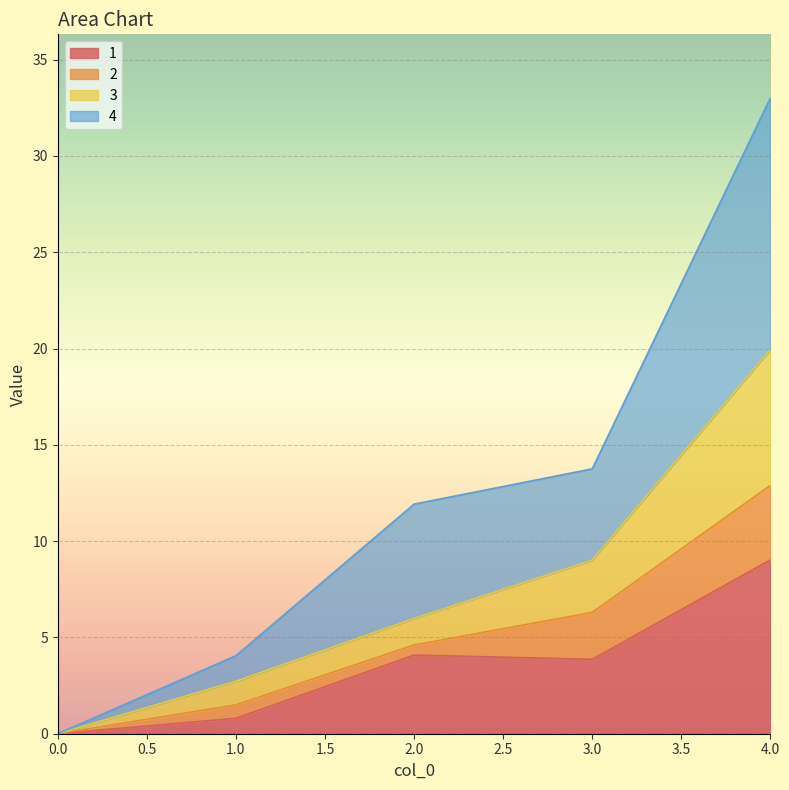

What is the total value across all series at 3.0?

13.8